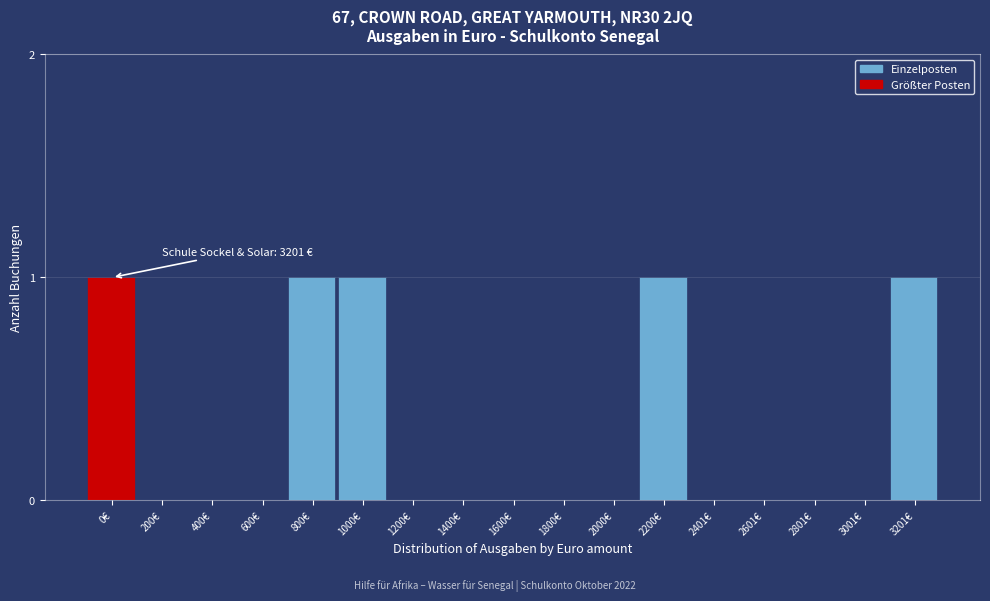

Reading left to right, list all the values displayed in this chart.

0€=1	200€=0	400€=0	600€=0	800€=1	1000€=1	1200€=0	1400€=0	1600€=0	1800€=0	2000€=0	2200€=1	2401€=0	2601€=0	2801€=0	3001€=0	3201€=1